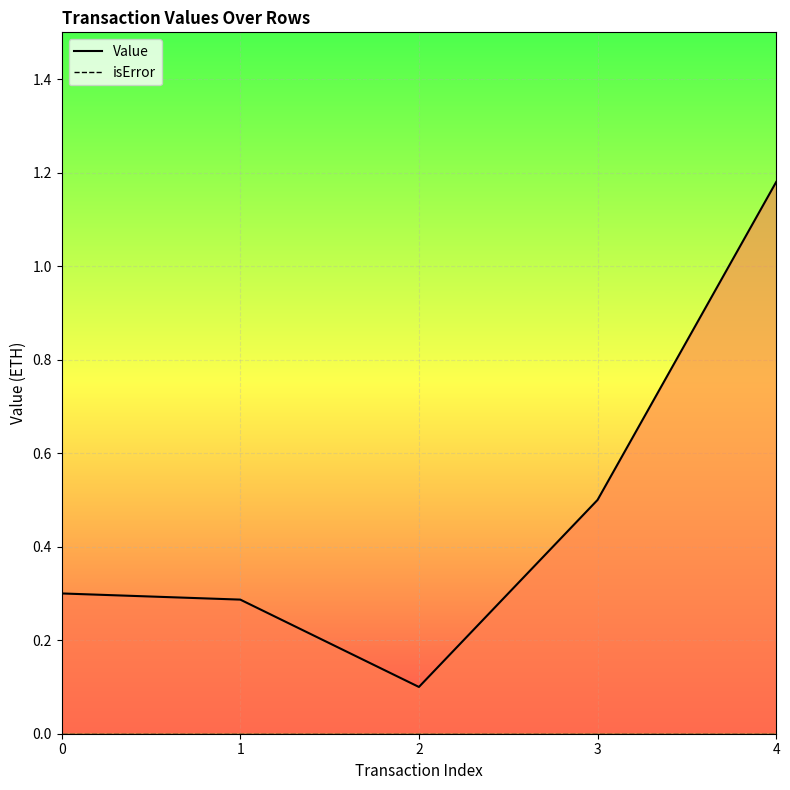

Is the value of isError at 3 greater than the value of Value at 0?

No